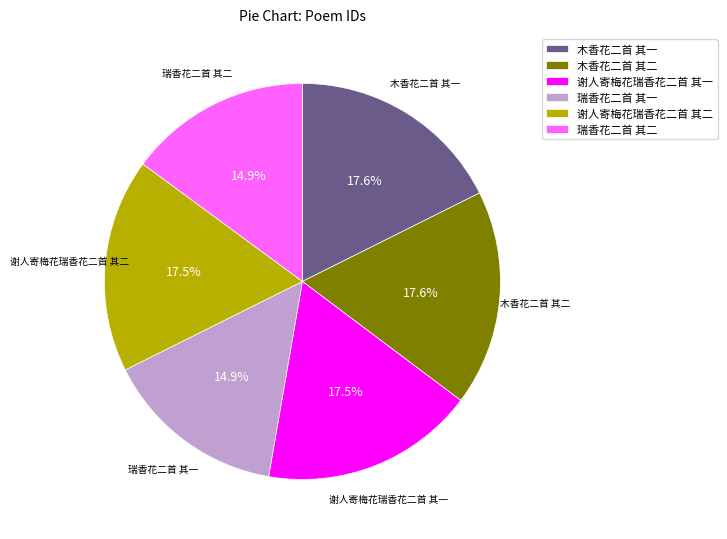

What percentage is the 木香花二首 其一 slice, to the nearest percent?

18%